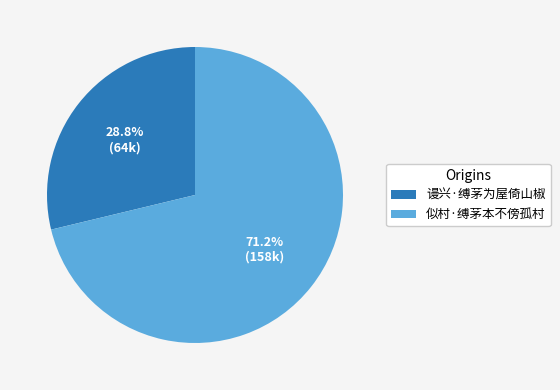

Count the number of slices in the pie.

2